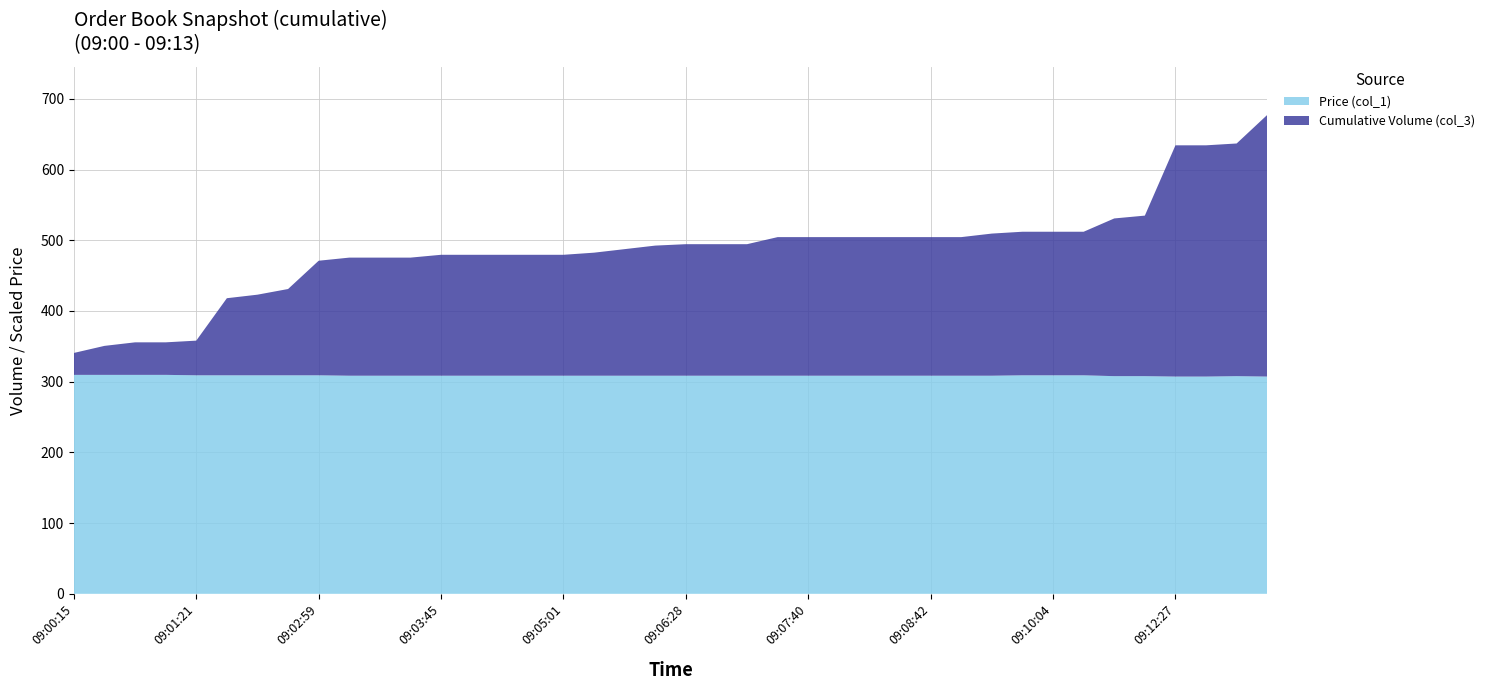

Reading right to left, extract all data points from this chart.

Cumulative Volume (col_3): 370.0	329.0	327.0	327.0	227.0	223.0	203.0	203.0	203.0	201.0	196.0	196.0	196.0	196.0	196.0	196.0	196.0	186.0	186.0	186.0	184.0	179.0	174.0	171.0	171.0	171.0	171.0	171.0	167.0	167.0	167.0	162.0	122.0	114.0	109.0	49.0	46.0	46.0	41.0	31.0
Price (col_1): 5.1	5.1	5.1	5.1	5.1	5.1	5.2	5.2	5.2	5.1	5.1	5.1	5.1	5.1	5.1	5.1	5.1	5.1	5.1	5.1	5.1	5.1	5.1	5.1	5.1	5.1	5.1	5.1	5.1	5.1	5.1	5.2	5.2	5.2	5.2	5.2	5.2	5.2	5.2	5.2